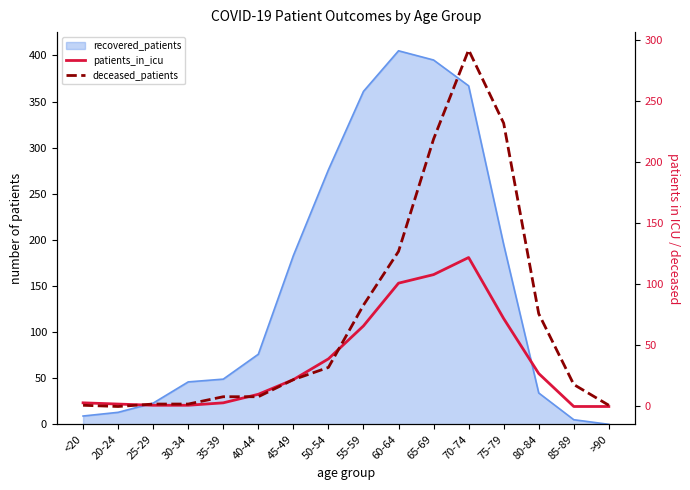

At which category is the sum across all series the highest?

70-74